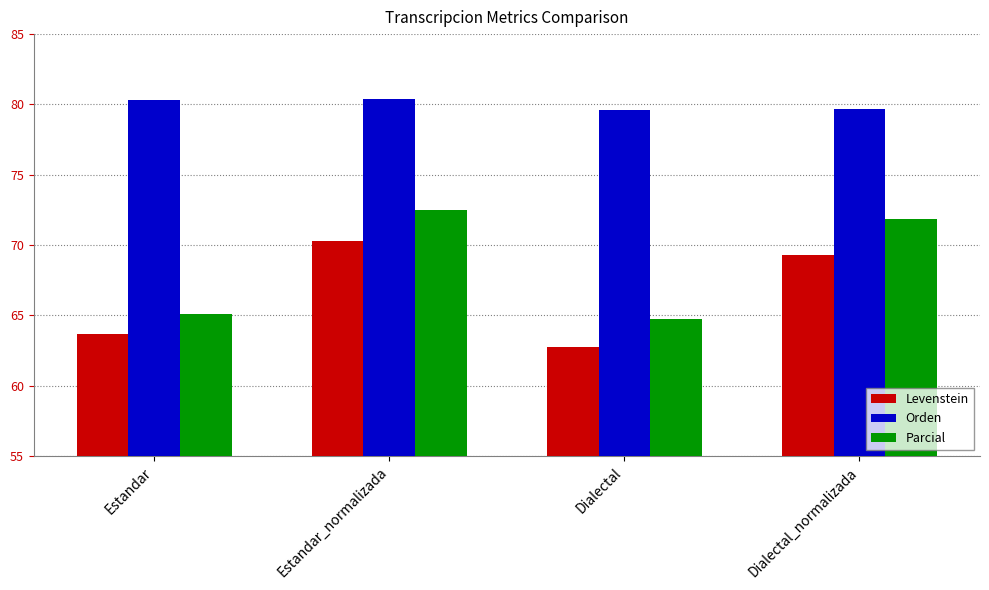

List the series in order of their overall mean, lowest first.

Levenstein, Parcial, Orden